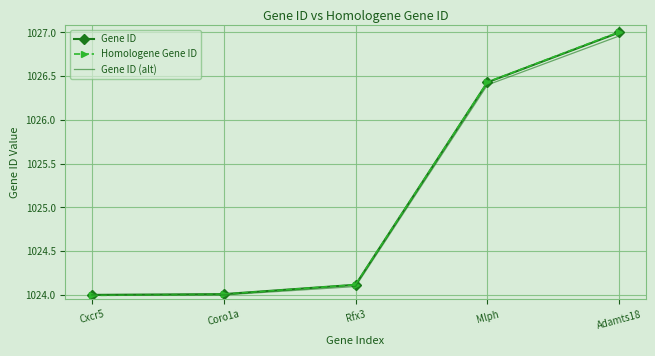

What is the total value across all series at Cxcr5?

3072.0